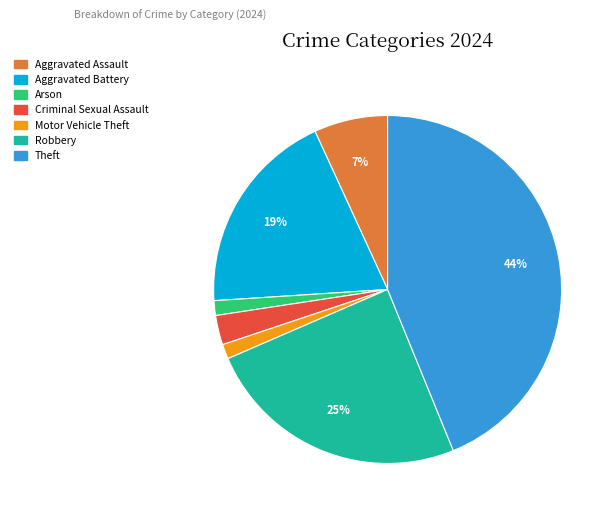

To the nearest percent, what is the combined percentage of Arson and Robbery?

26%